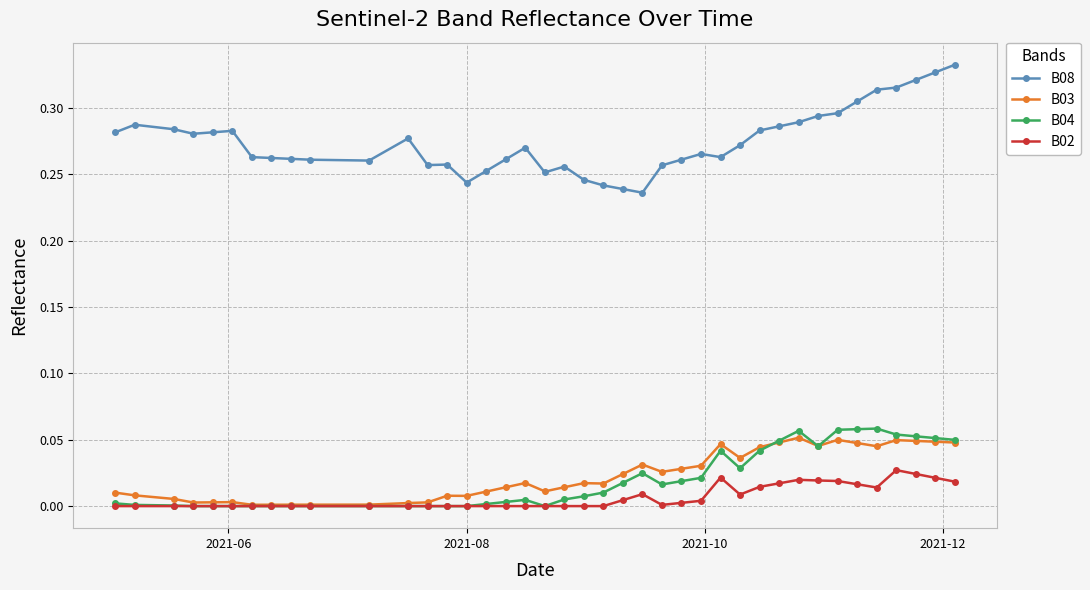

True or false: B02 has more than 2 points higher than both neighbors.

True